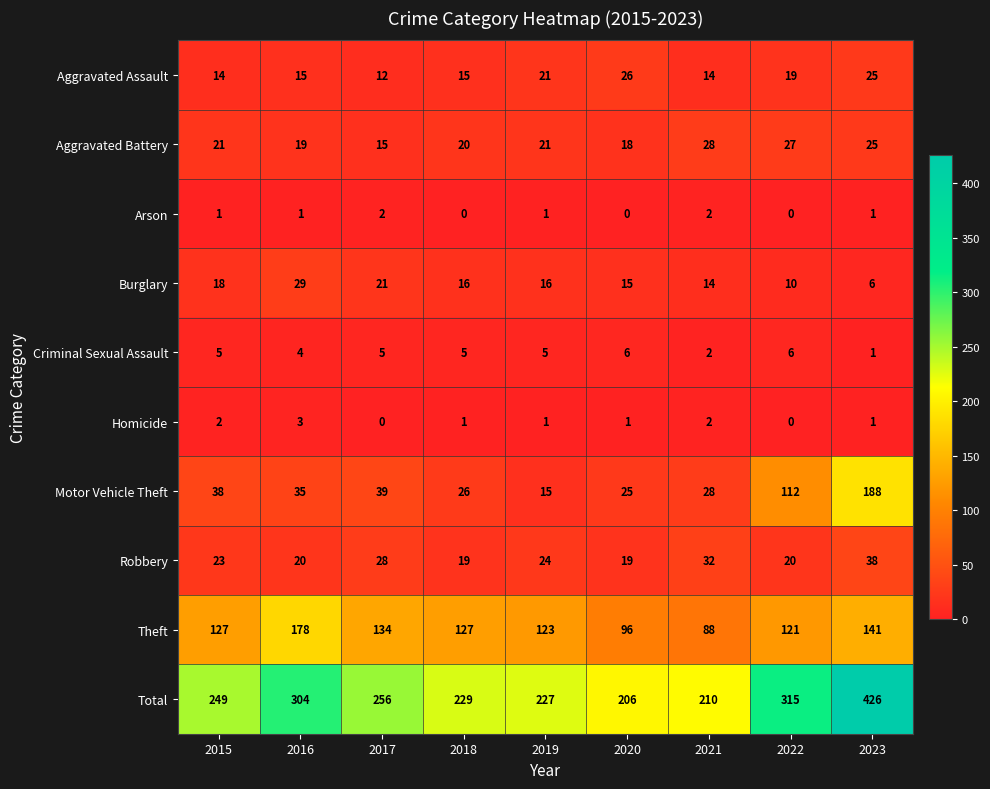

What is the spread (max minus min) of values at 2017?

256